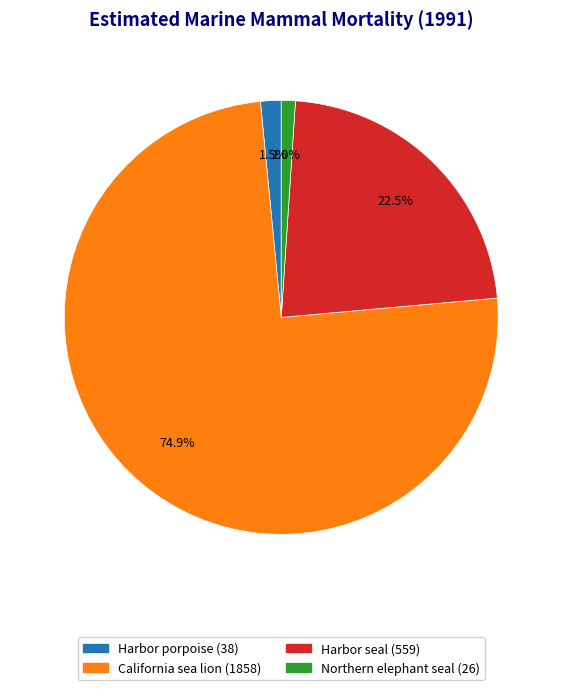

How many segments does this pie chart have?

4